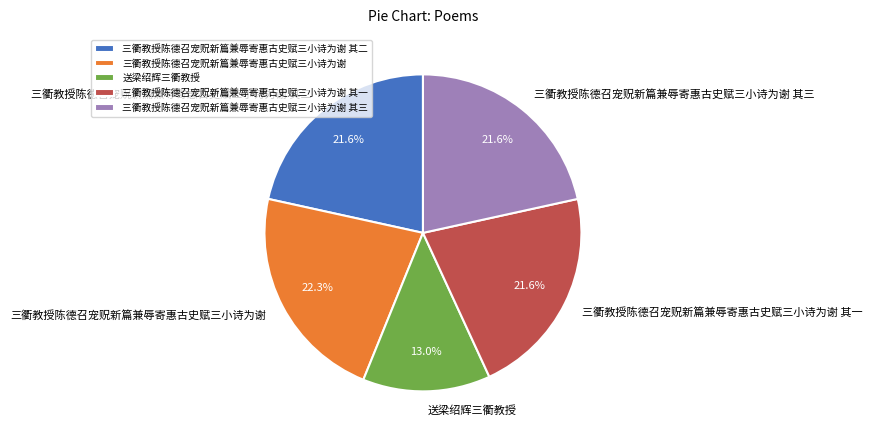

How much of the chart is everything except 送梁绍辉三衢教授?

87.0%